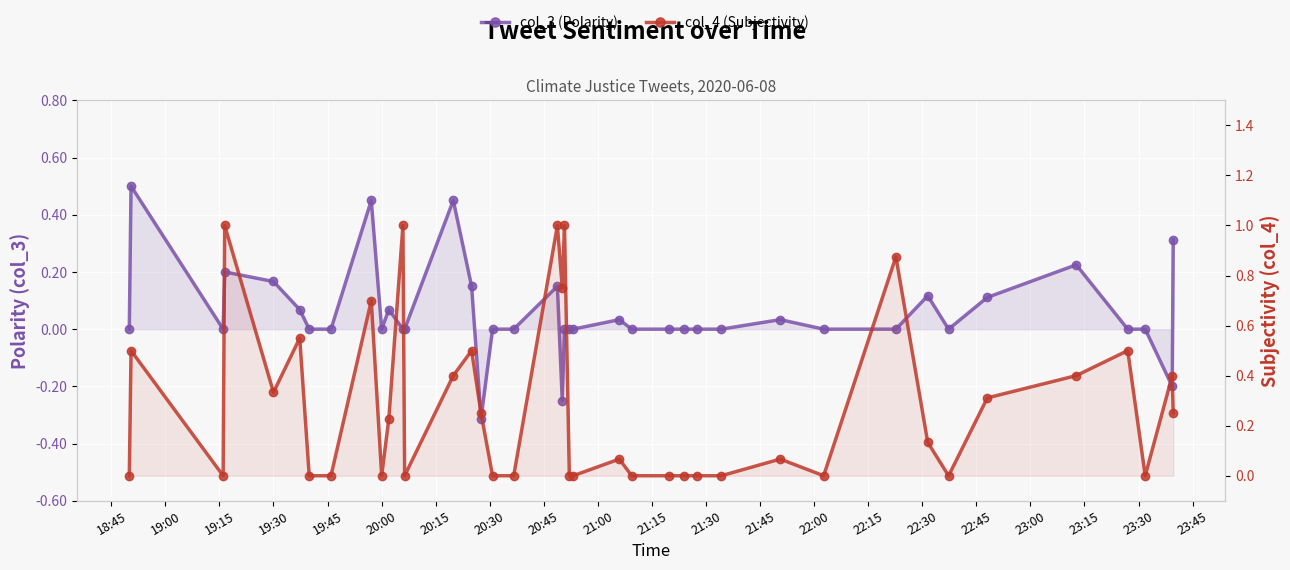

Reading right to left, list all the values displayed in this chart.

col_3 (Polarity): 0.0	0.5	0.0	0.2	0.2	0.1	0.0	0.0	0.5	0.0	0.1	0.0	0.0	0.5	0.1	-0.3	0.0	0.0	0.1	-0.2	0.0	0.0	0.0	0.0	0.0	0.0	0.0	0.0	0.0	0.0	0.0	0.0	0.1	0.0	0.1	0.2	0.0	0.0	-0.2	0.3
col_4 (Subjectivity): 0.0	0.5	0.0	1.0	0.3	0.6	0.0	0.0	0.7	0.0	0.2	1.0	0.0	0.4	0.5	0.2	0.0	0.0	1.0	0.8	1.0	0.0	0.0	0.1	0.0	0.0	0.0	0.0	0.0	0.1	0.0	0.9	0.1	0.0	0.3	0.4	0.5	0.0	0.4	0.2